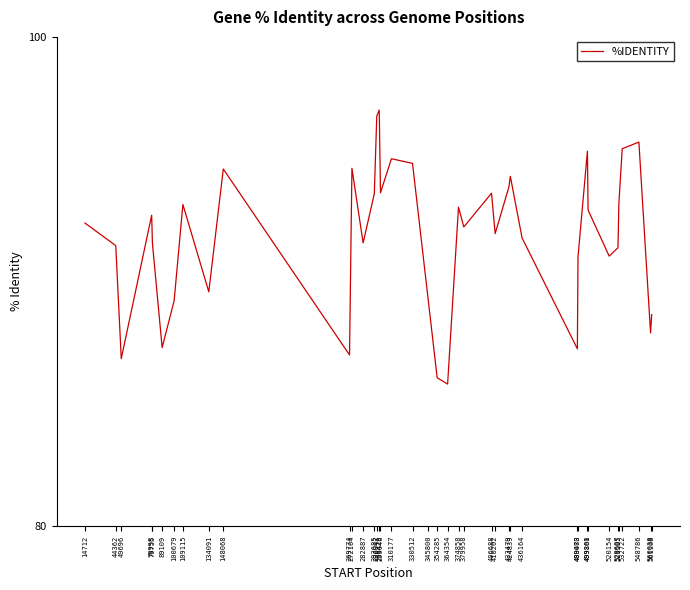

What is the greatest value displayed?

97.0